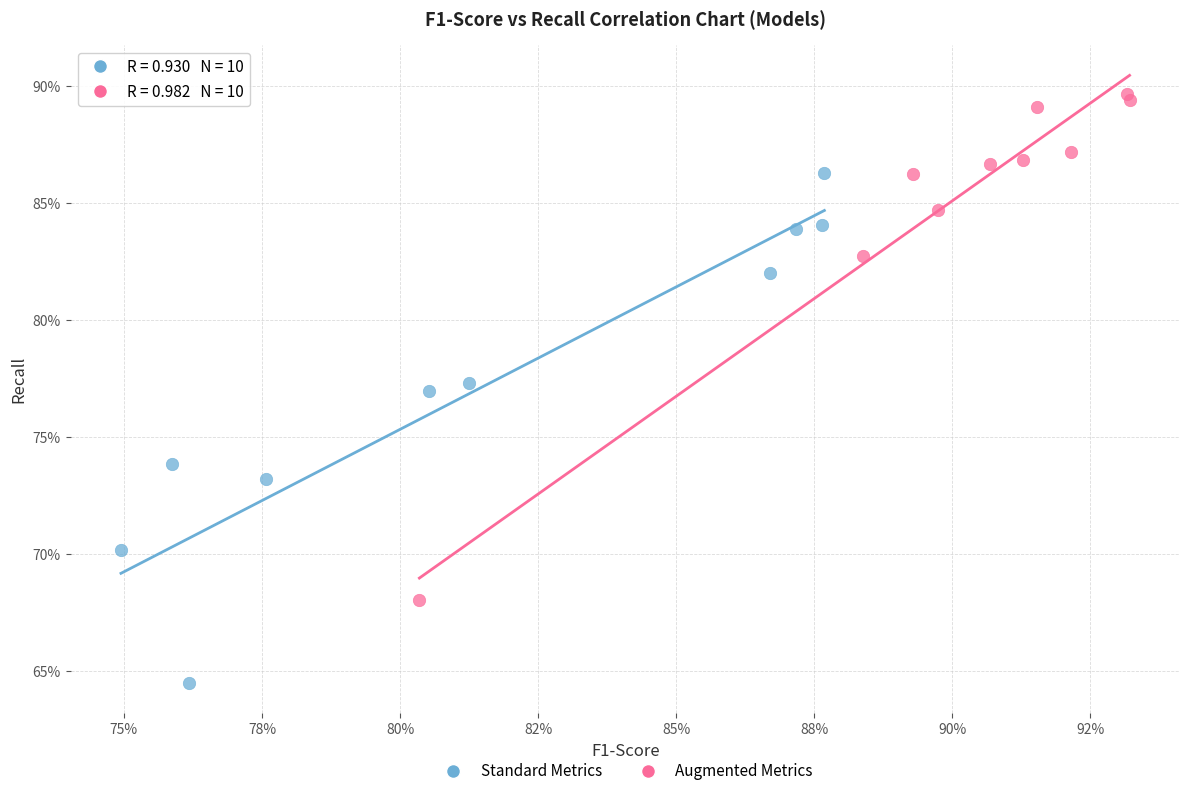

What are all the series names shown in the legend?

Standard Metrics, Augmented Metrics